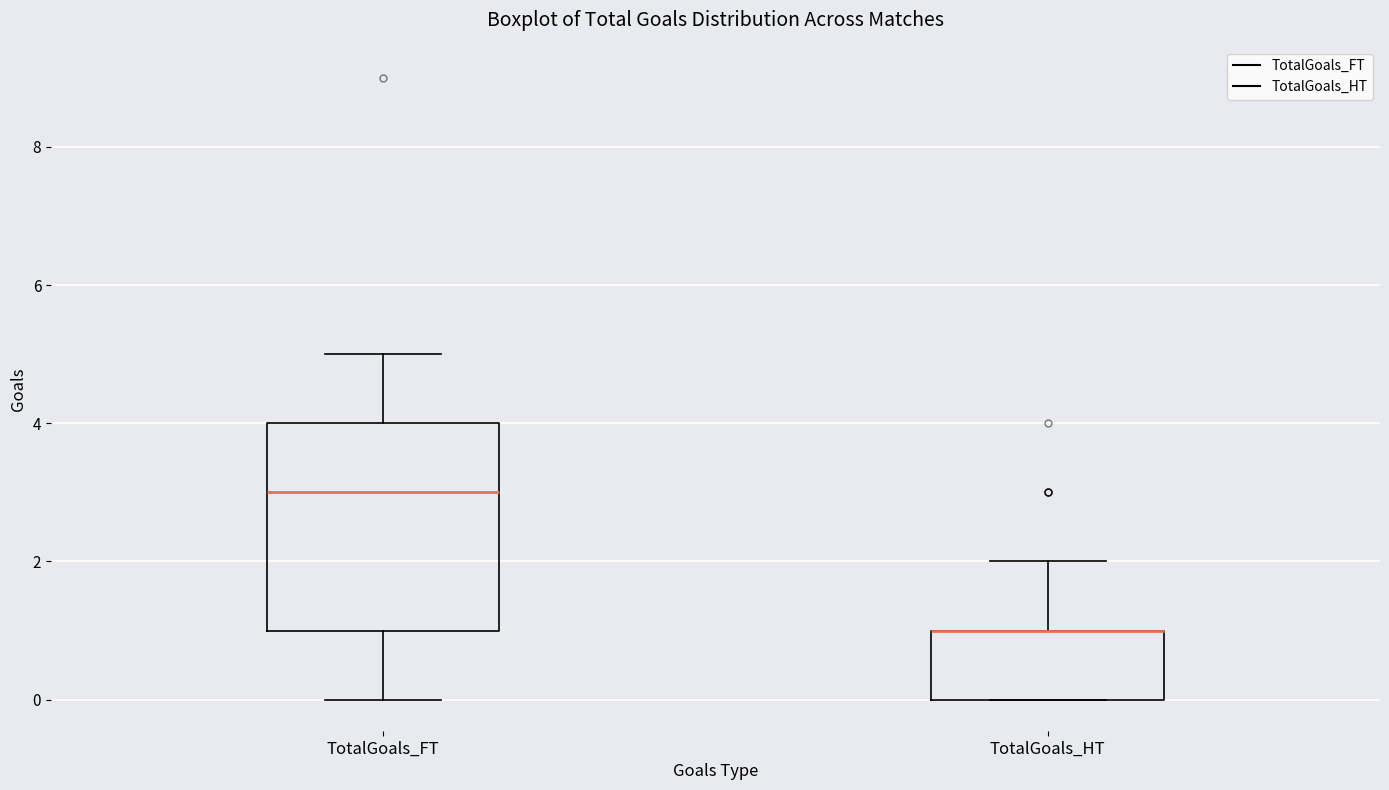

Where is the lower edge of the box for TotalGoals_HT on the y-axis? The values are not printed on the chart, so give them approximately, as read against the axis.

0